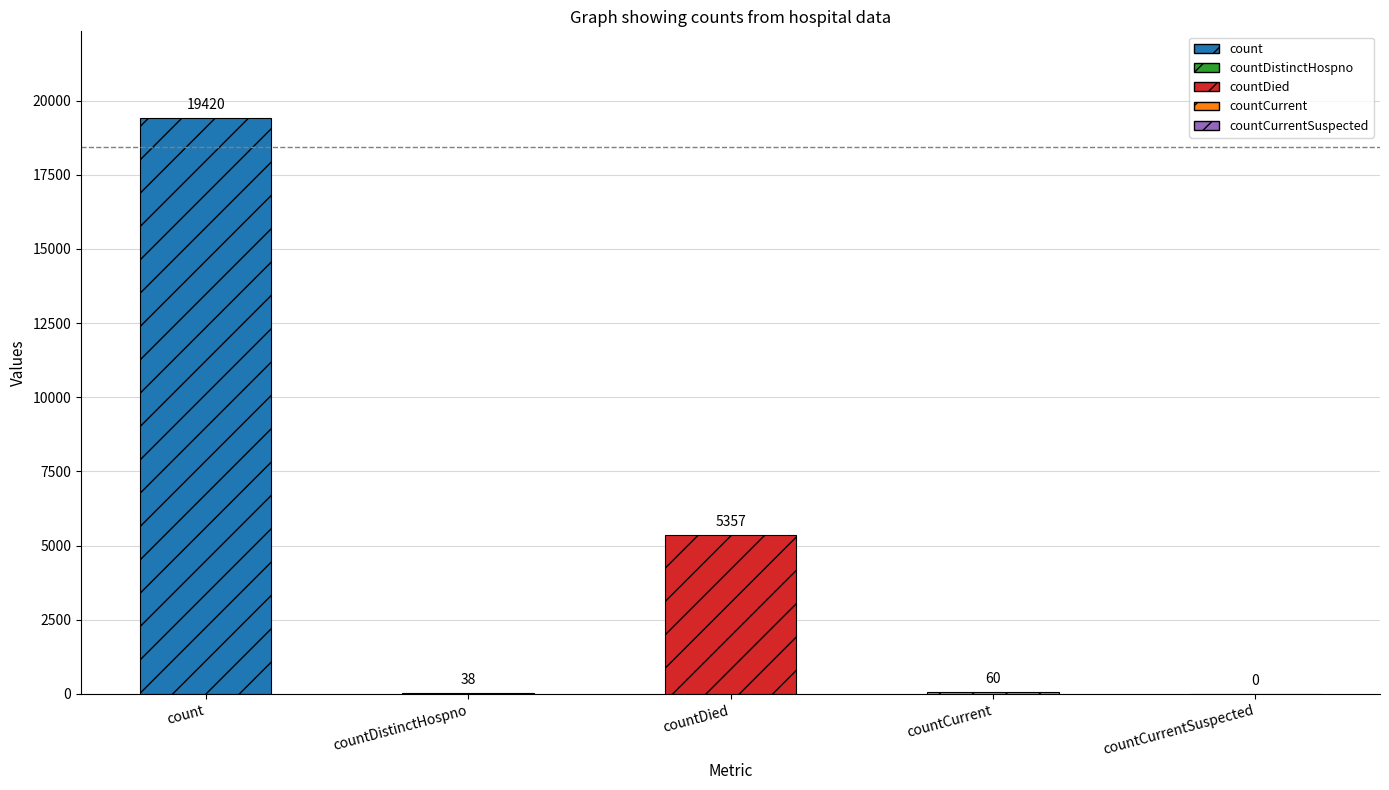

At which label is the value closest to 9710?

countDied